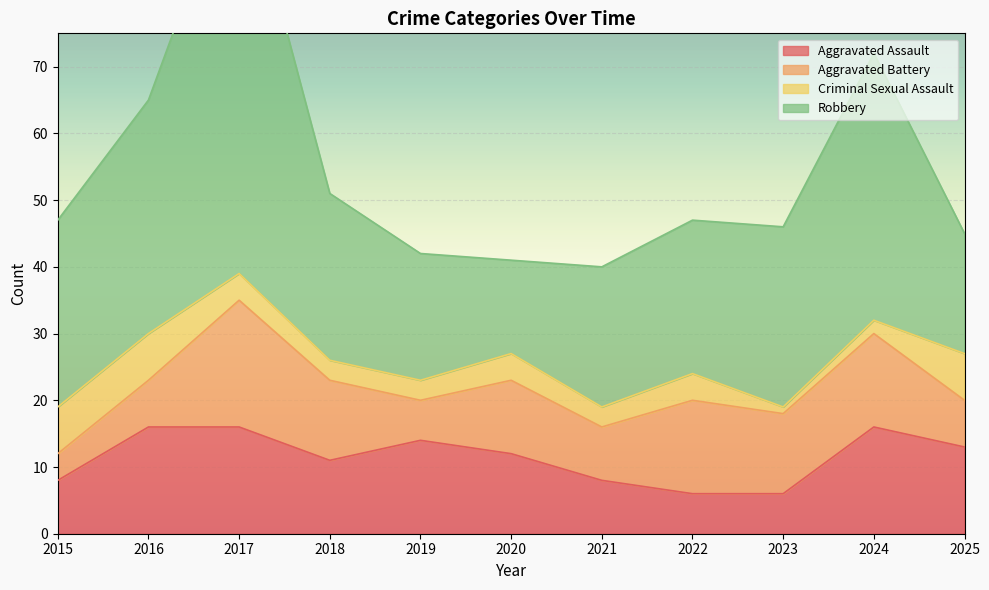

How many lines are shown in the chart?

4